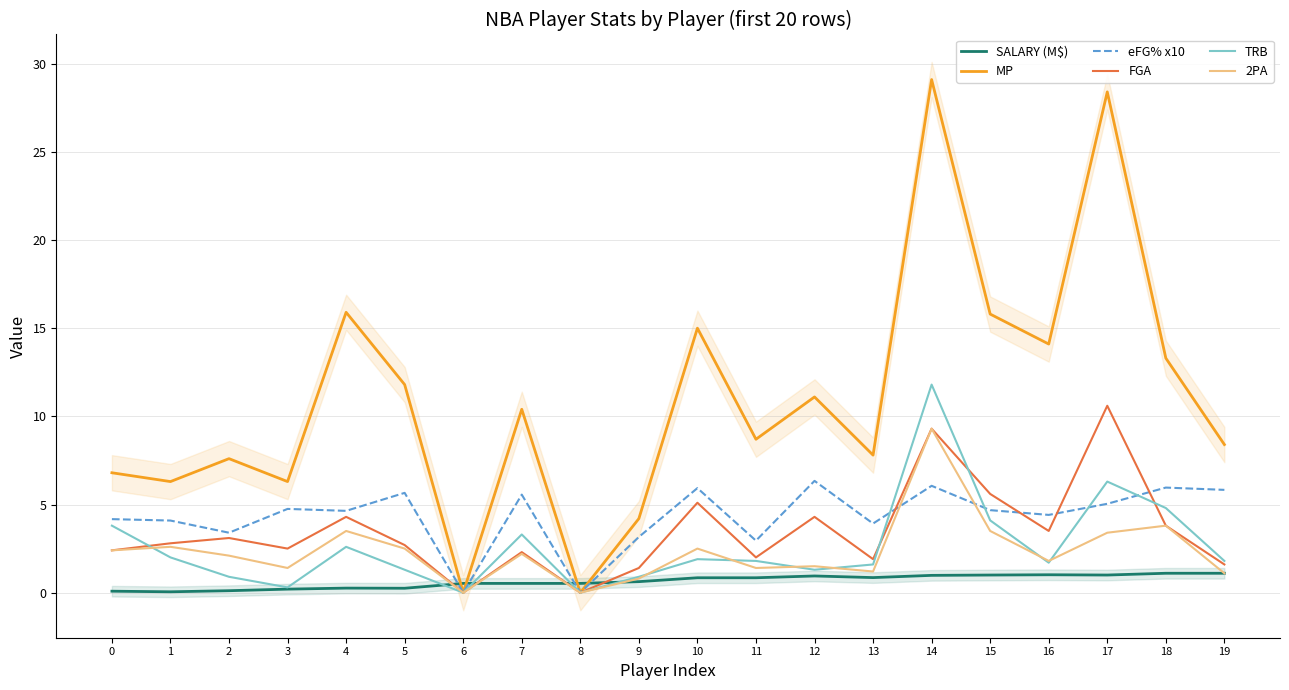

Reading left to right, what are all the values shown in this chart?

SALARY (M$): 0.1	0.0	0.1	0.2	0.3	0.3	0.5	0.5	0.5	0.6	0.8	0.8	0.9	0.9	1.0	1.0	1.0	1.0	1.1	1.1
MP: 6.8	6.3	7.6	6.3	15.9	11.8	0.0	10.4	0.0	4.2	15.0	8.7	11.1	7.8	29.1	15.8	14.1	28.4	13.3	8.4
eFG% x10: 4.2	4.1	3.4	4.8	4.6	5.7	0.0	5.6	0.0	3.2	5.9	2.9	6.3	3.9	6.1	4.7	4.4	5.0	6.0	5.8
FGA: 2.4	2.8	3.1	2.5	4.3	2.7	0.0	2.3	0.0	1.4	5.1	2.0	4.3	1.9	9.3	5.6	3.5	10.6	3.8	1.6
TRB: 3.8	2.0	0.9	0.3	2.6	1.3	0.0	3.3	0.0	0.9	1.9	1.8	1.3	1.6	11.8	4.1	1.7	6.3	4.8	1.8
2PA: 2.4	2.6	2.1	1.4	3.5	2.5	0.0	2.2	0.0	0.8	2.5	1.4	1.5	1.2	9.3	3.5	1.8	3.4	3.8	1.1